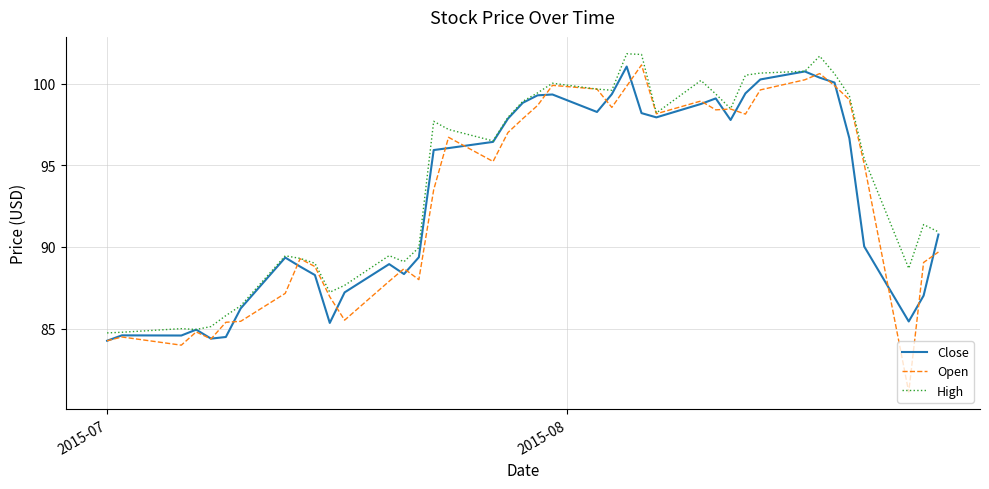

What is the minimum value for High?

84.7